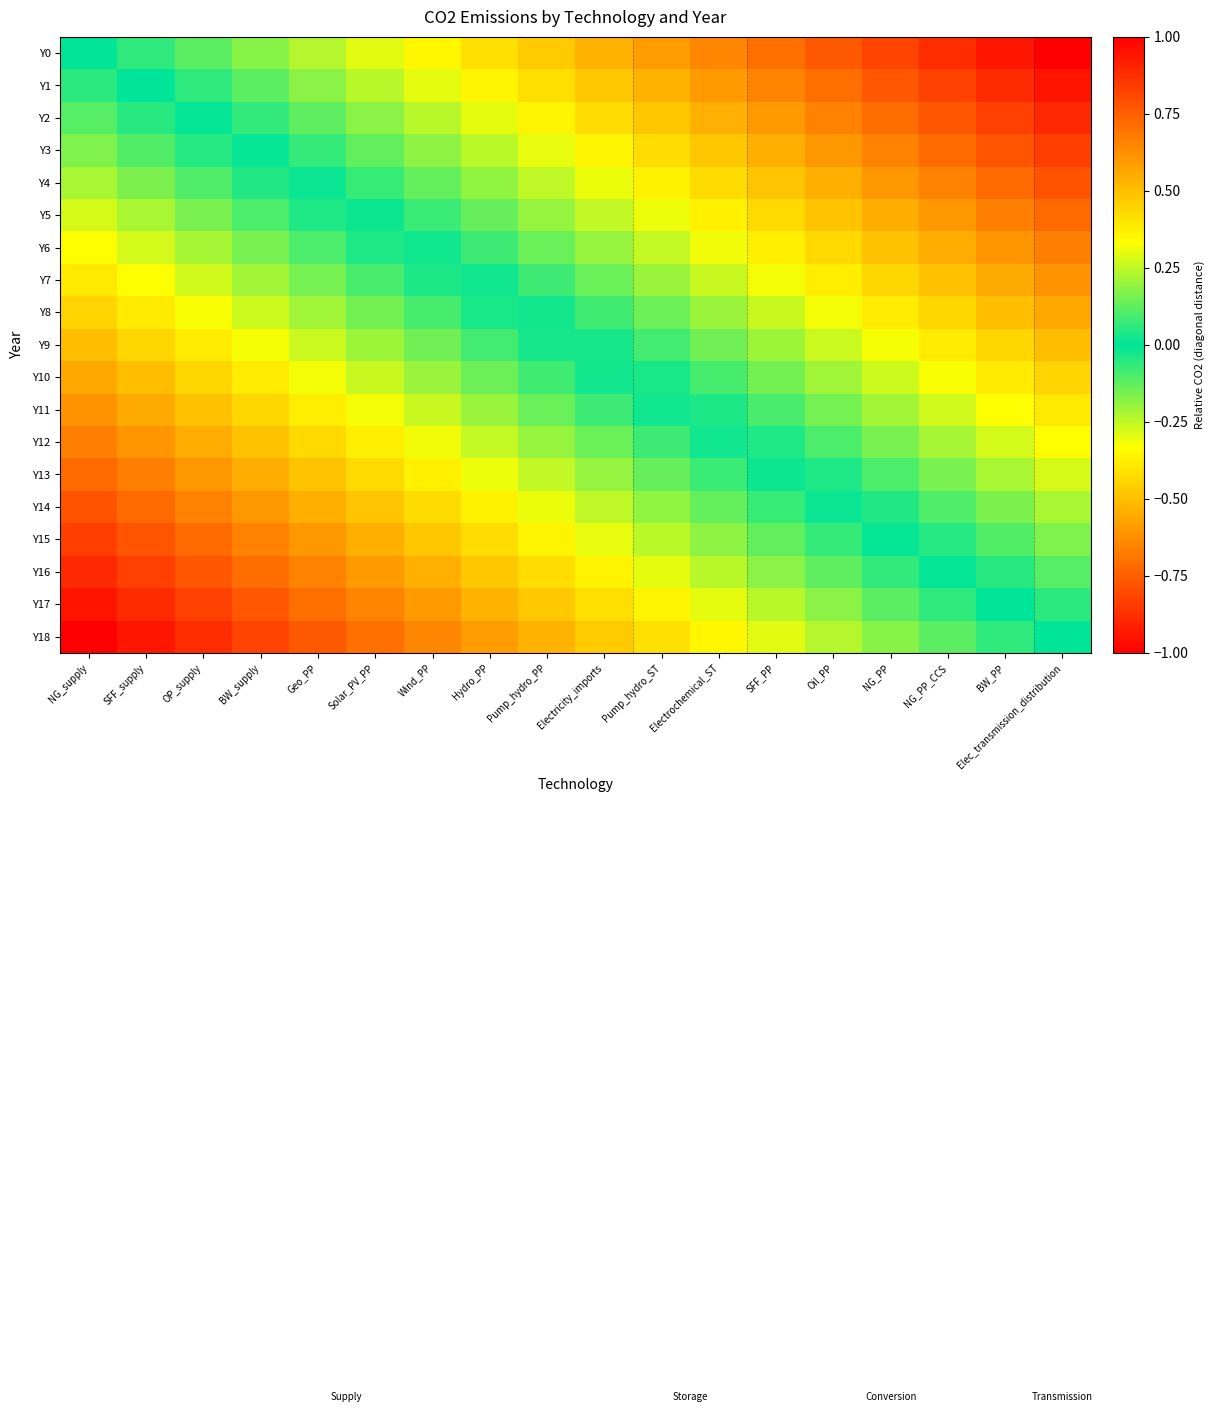

At Electricity_imports, list the series in order from largest to smallest.

Y0, Y1, Y2, Y3, Y4, Y5, Y6, Y7, Y8, Y9, Y10, Y11, Y12, Y13, Y14, Y15, Y16, Y17, Y18